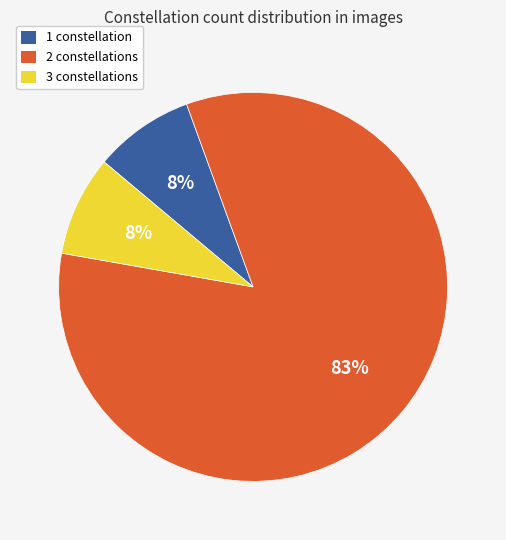

To the nearest percent, what is the average slice percentage?

33%